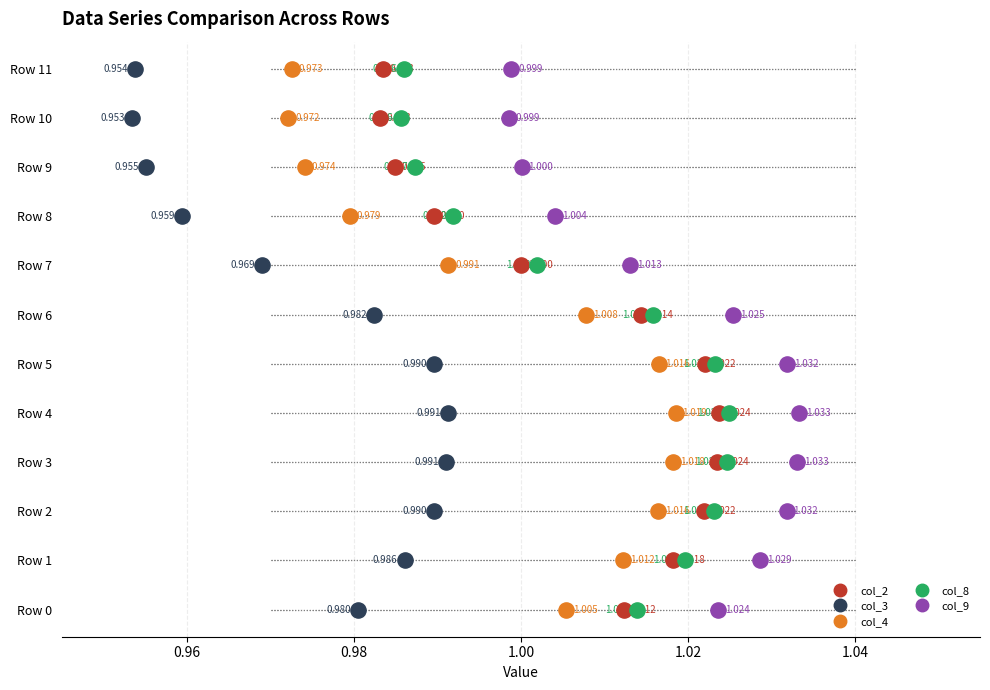

Which series reaches the maximum Y coordinate?

col_2